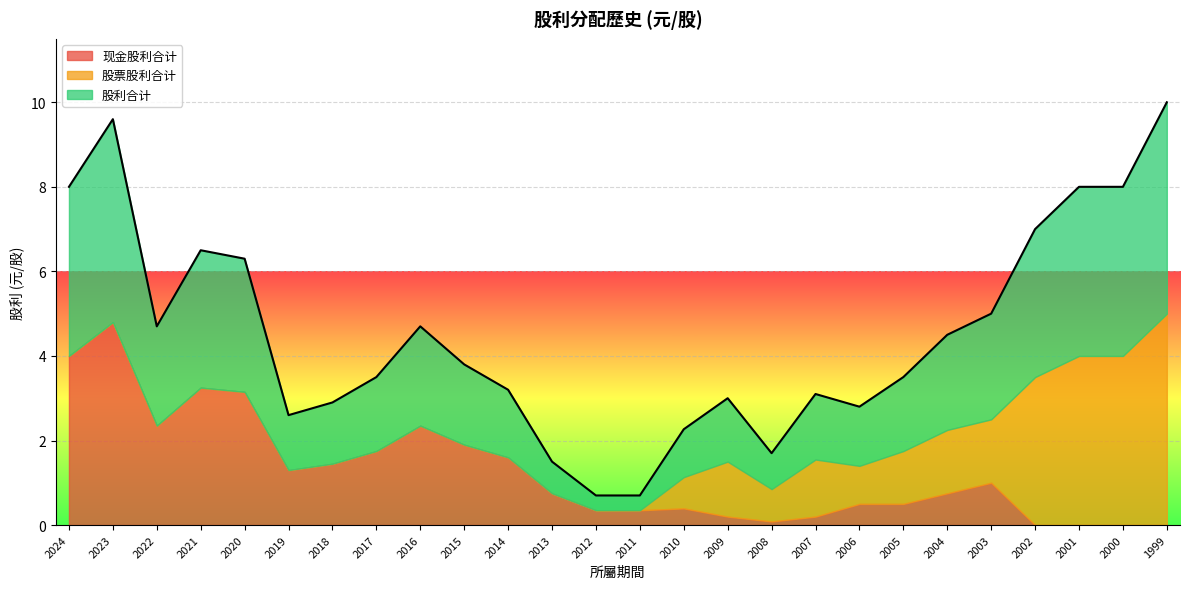

At which category does 股利合计 reach its first local peak?

2023